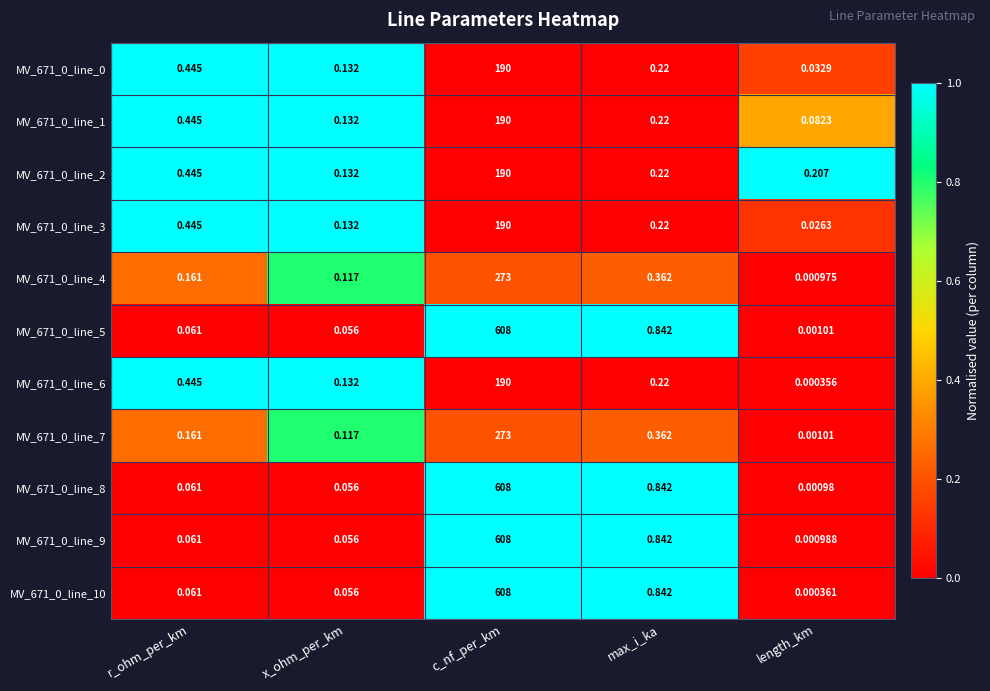

At which category is the sum across all series the highest?

c_nf_per_km